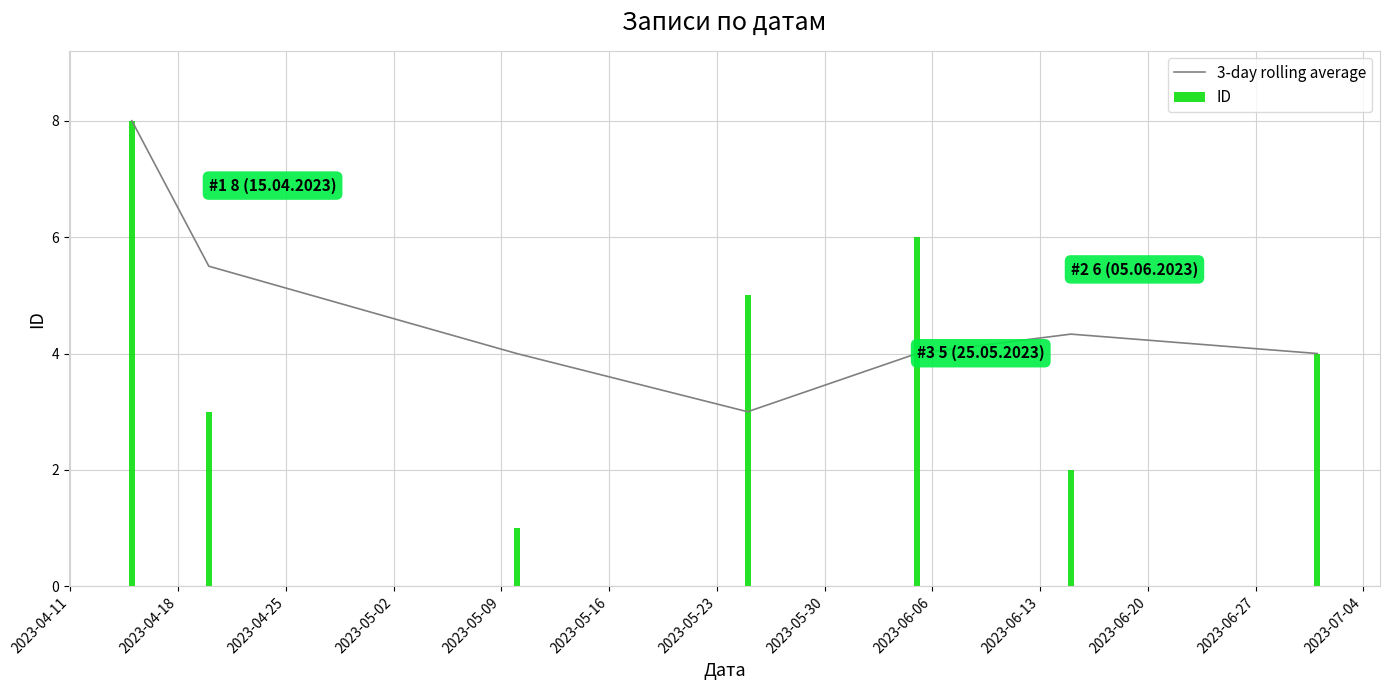

What is the highest value of the 3-day rolling average series?

8.0